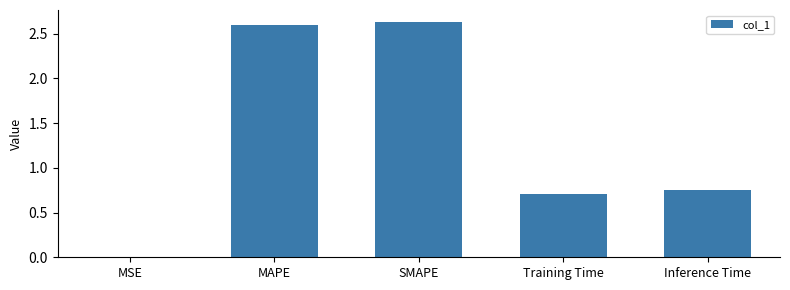

What is the ratio of the value at Inference Time to the value at MAPE?

0.3